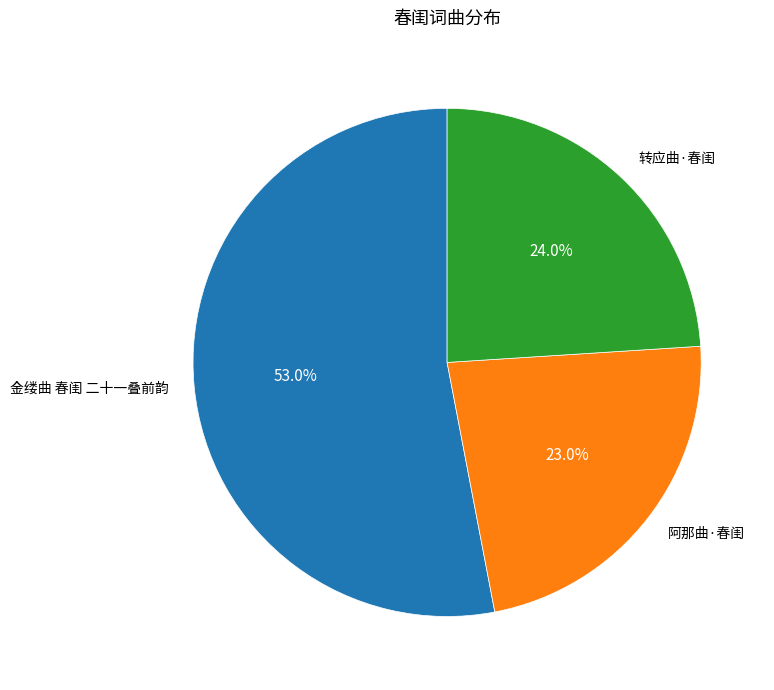

Is there any slice that represents more than half of the pie?

Yes